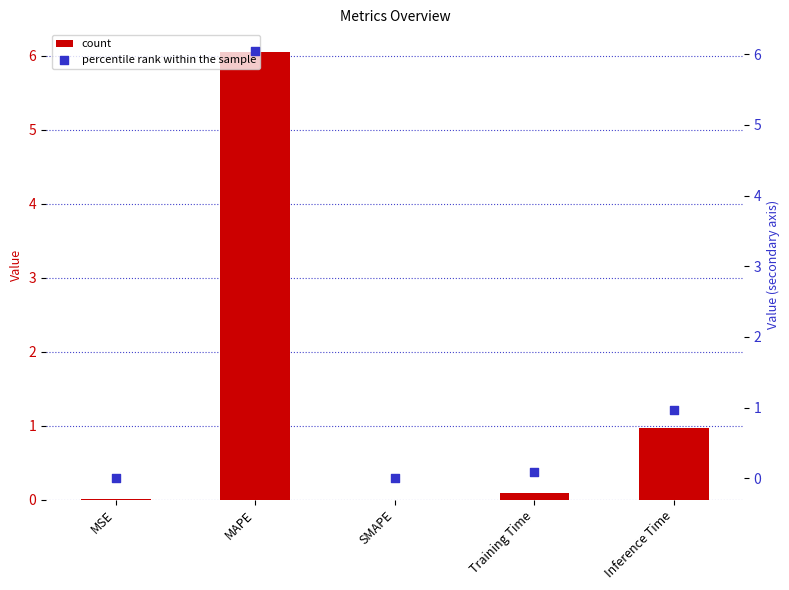

Which series reaches the maximum Y coordinate?

col_1